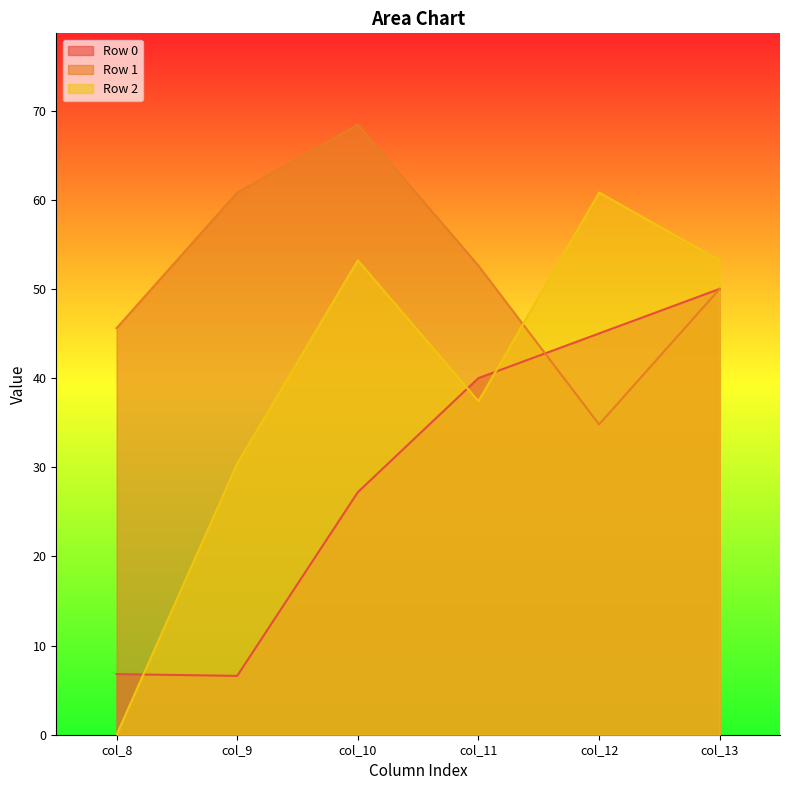

Which category has the lowest value across all series?

col_8